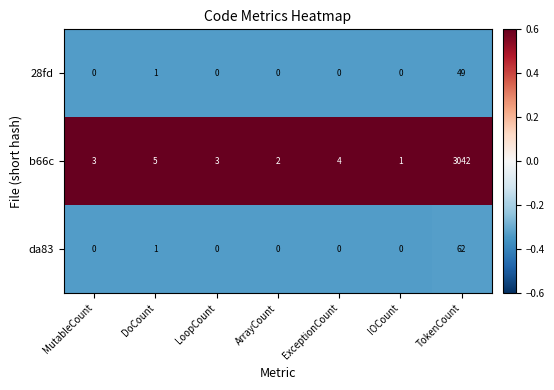

What is the smallest value displayed?

0